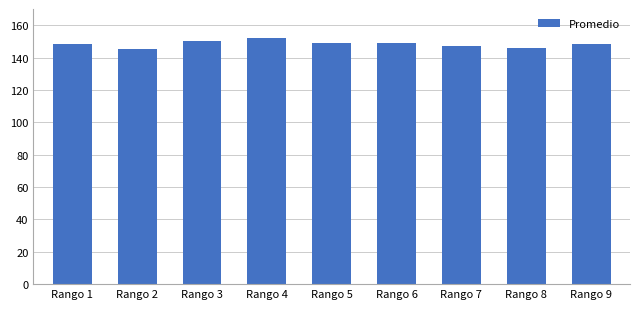

The chart shows a value of 148.1 at Rango 1. True or false?

True